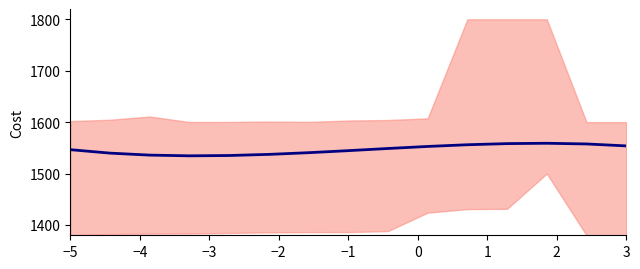

True or false: the data shows 2265.7 at −2.

False